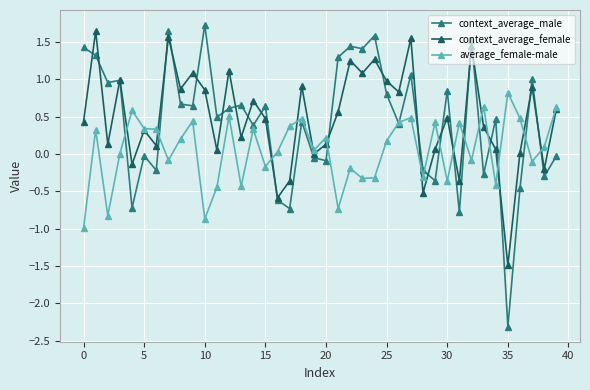

What is the value of the context_average_male point at the 15th from the left?

0.4